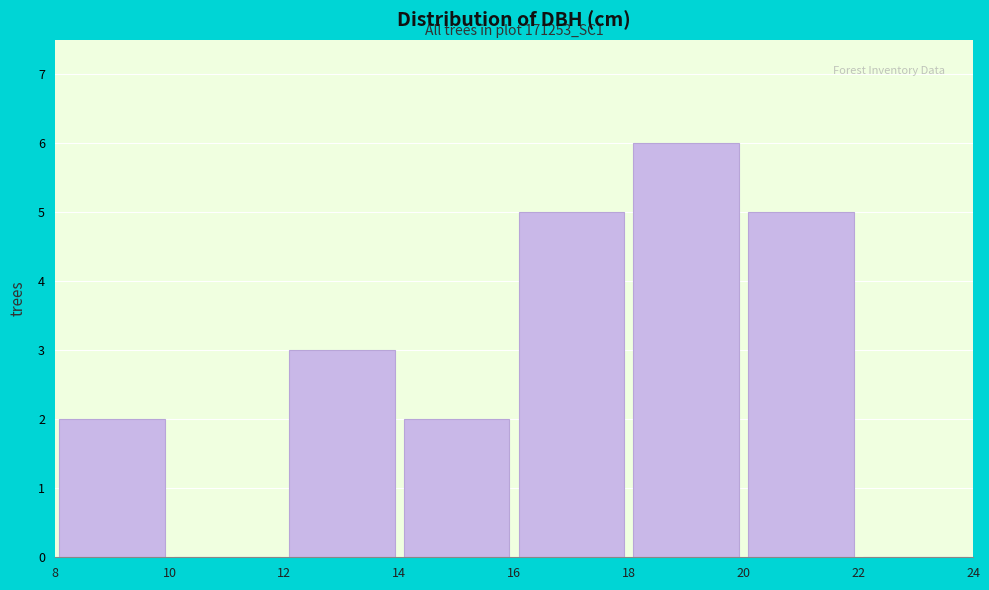

Which range on the x-axis has the tallest bar?

18 to 20